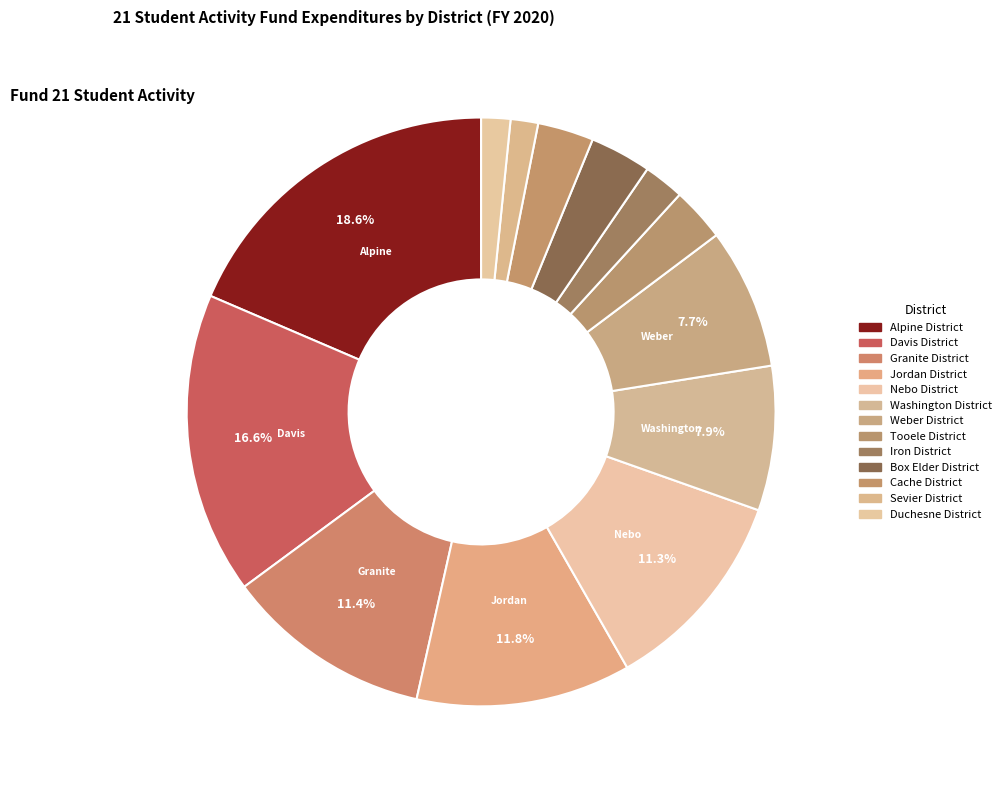

To the nearest percent, what portion does Nebo District represent?

11%